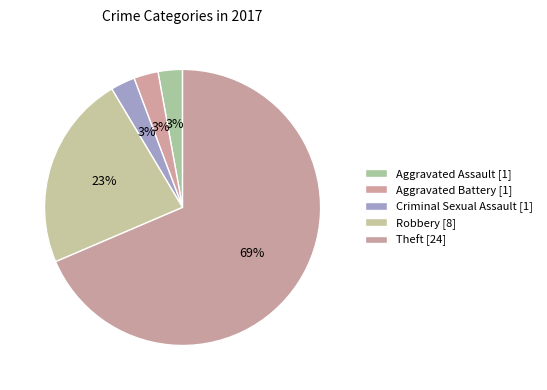

To the nearest percent, what percentage of the pie is Criminal Sexual Assault?

3%